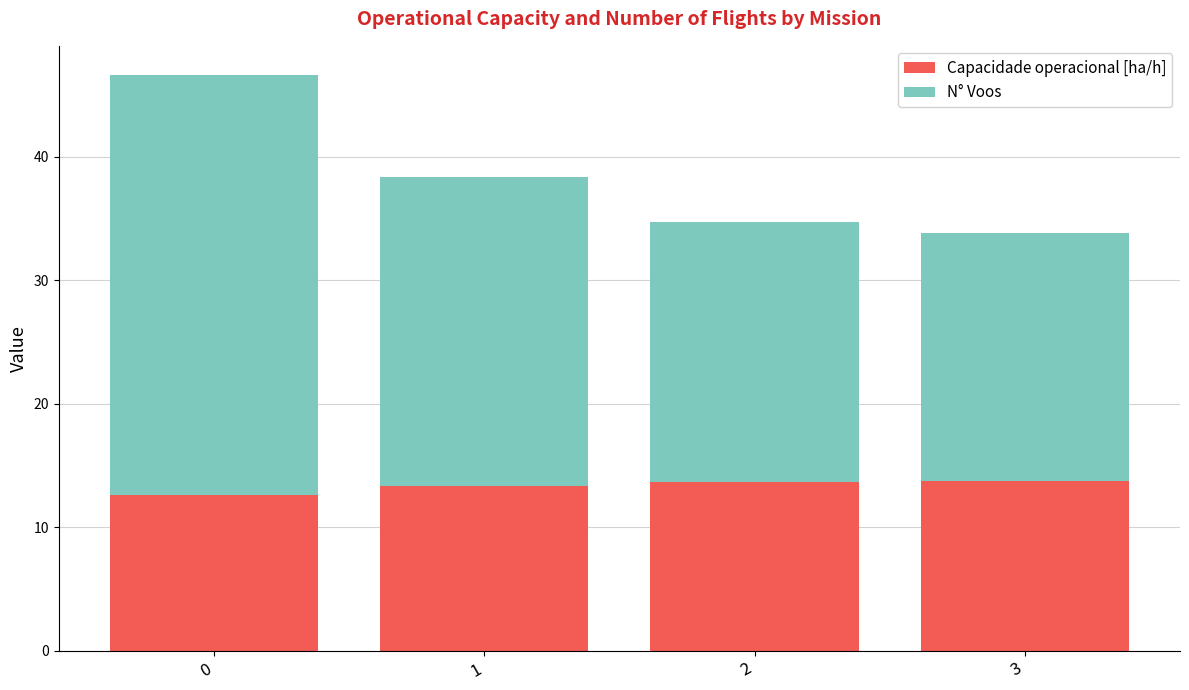

What is the minimum value for Capacidade operacional [ha/h]?

12.6